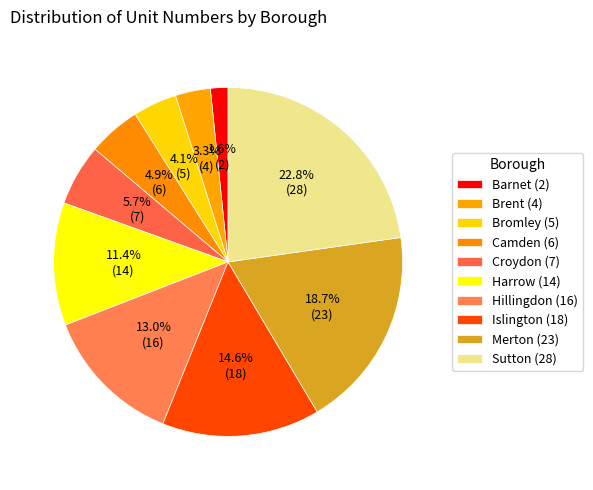

Which slice is the smallest?

Barnet